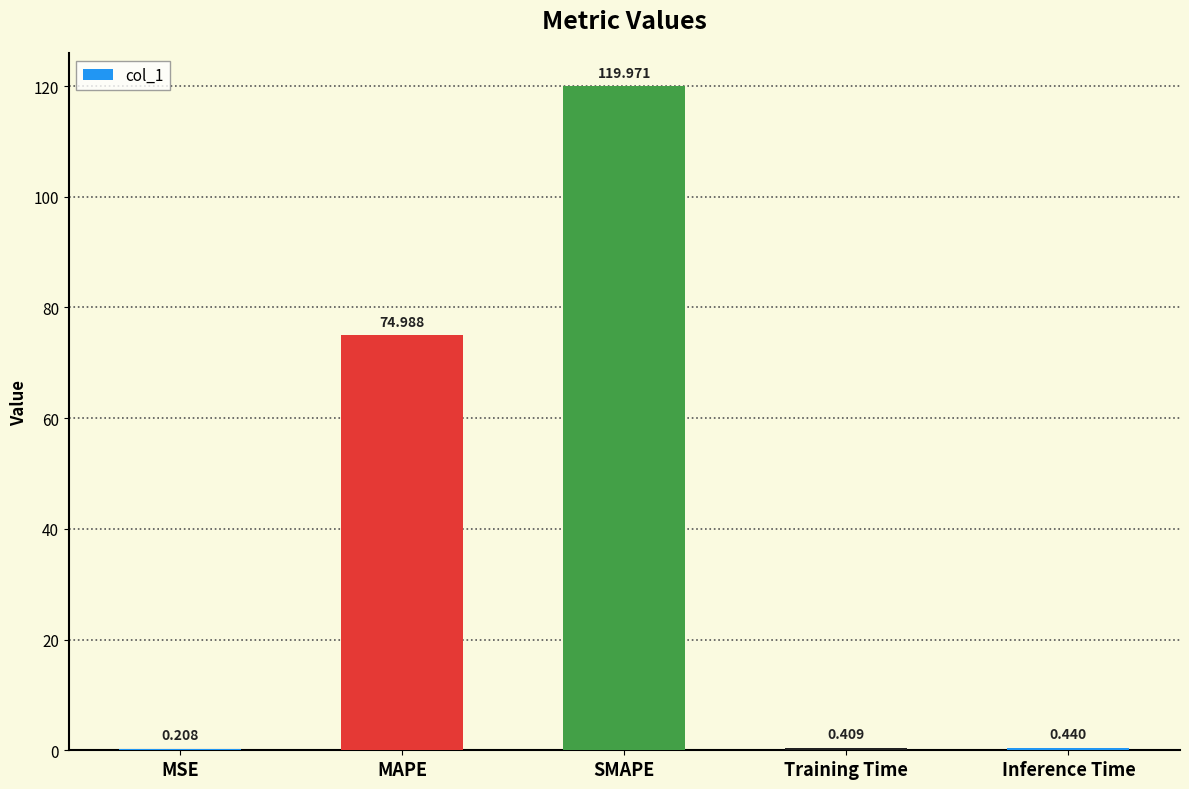

Between SMAPE and Training Time, which is larger?

SMAPE